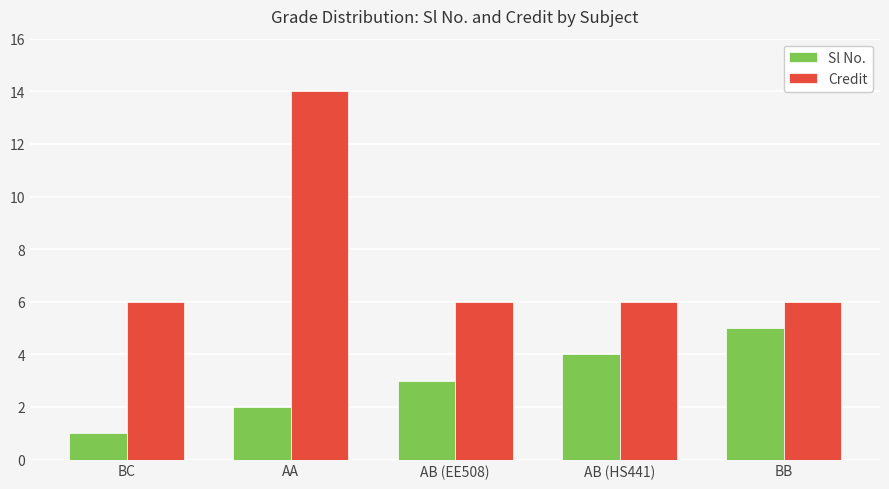

Reading left to right, list all the values displayed in this chart.

Sl No.: BC=1	AA=2	AB (EE508)=3	AB (HS441)=4	BB=5
Credit: BC=6	AA=14	AB (EE508)=6	AB (HS441)=6	BB=6